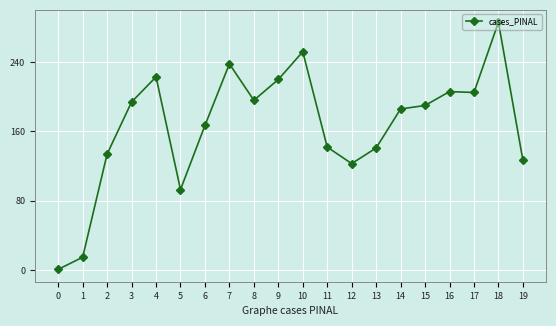

What is the ratio of the value at 9 to the value at 11?

1.5